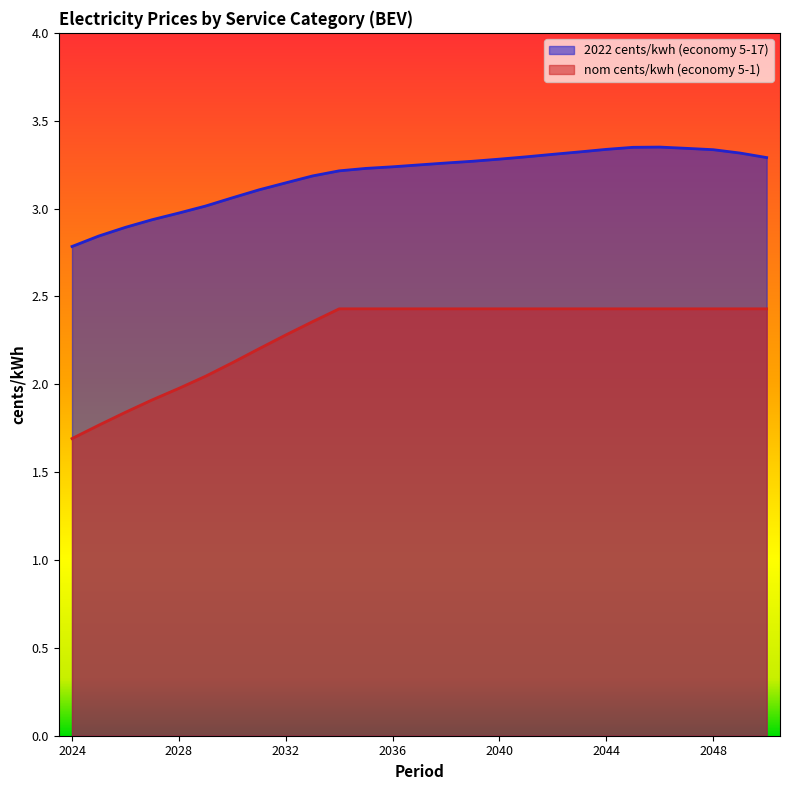

What is the difference between the second highest and second lowest values in the nom cents/kwh (economy 5-1) series?

0.7